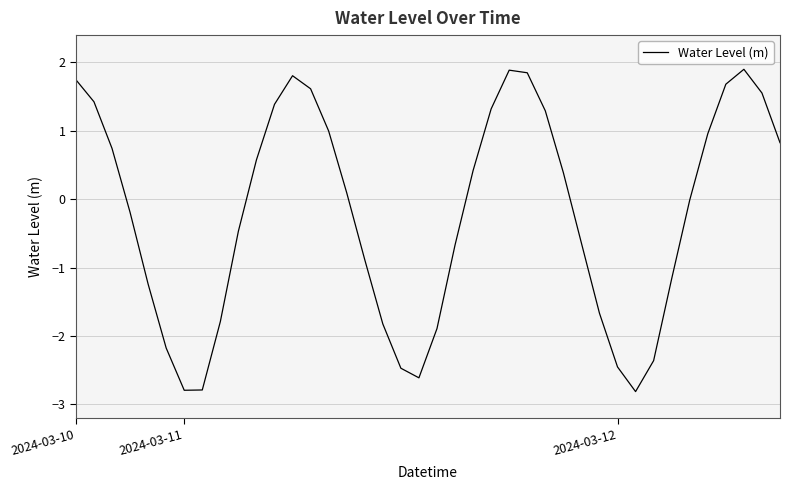

What is the minimum value shown in the chart?

-2.8